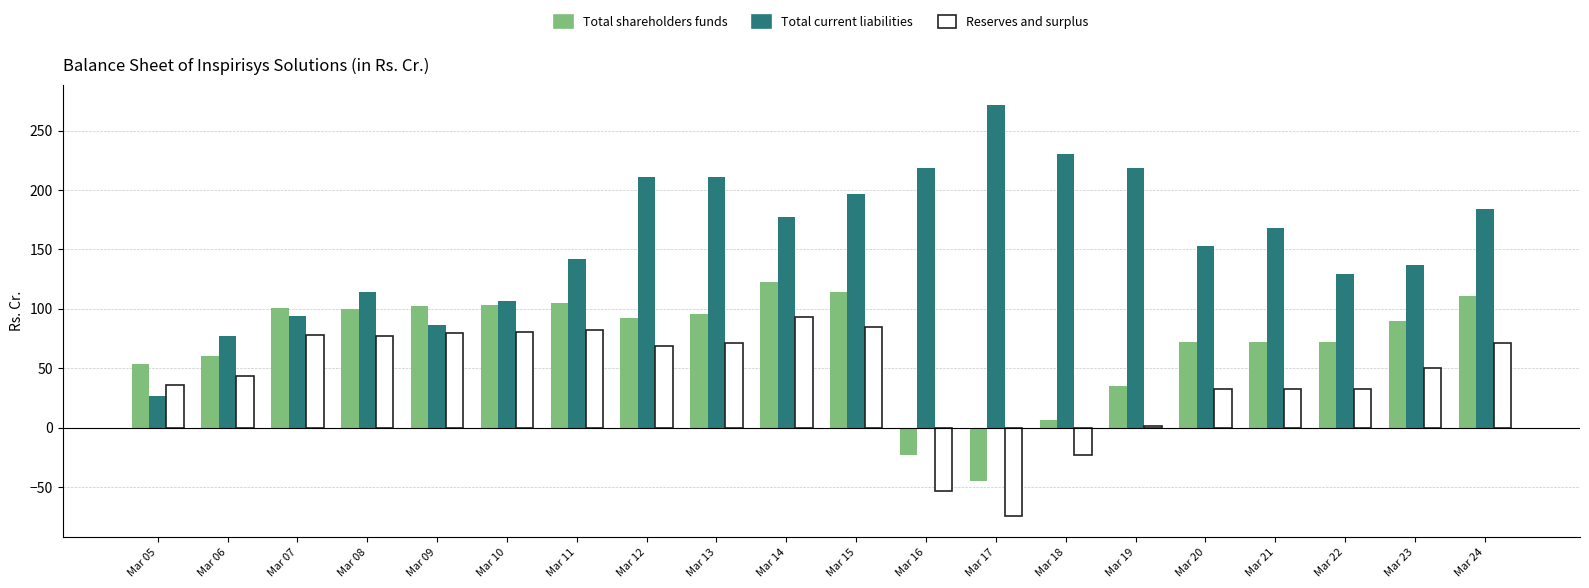

What is the difference between the Total shareholders funds values at Mar 05 and Mar 06?

7.3